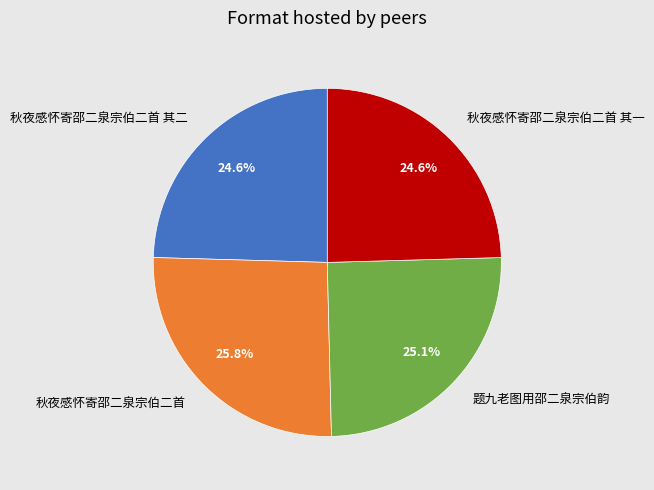

Is there a majority slice in this chart?

No